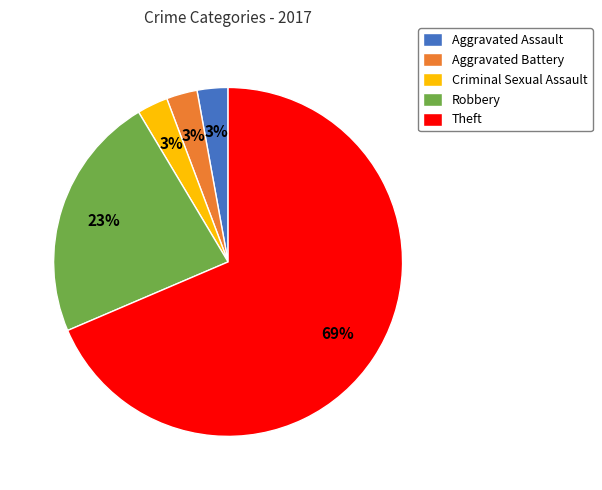

Combined, do Aggravated Assault and Robbery account for over 50%?

No